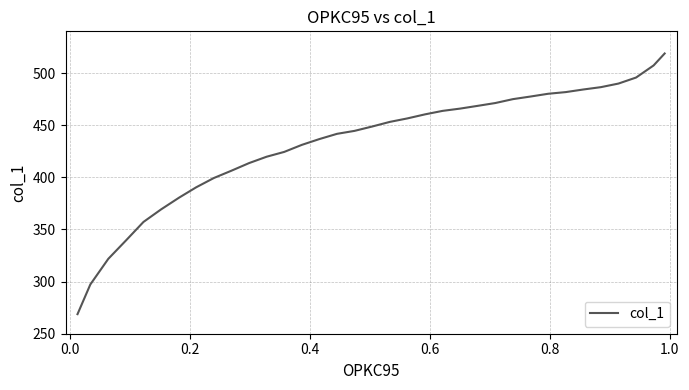

What is the minimum value shown in the chart?

268.8